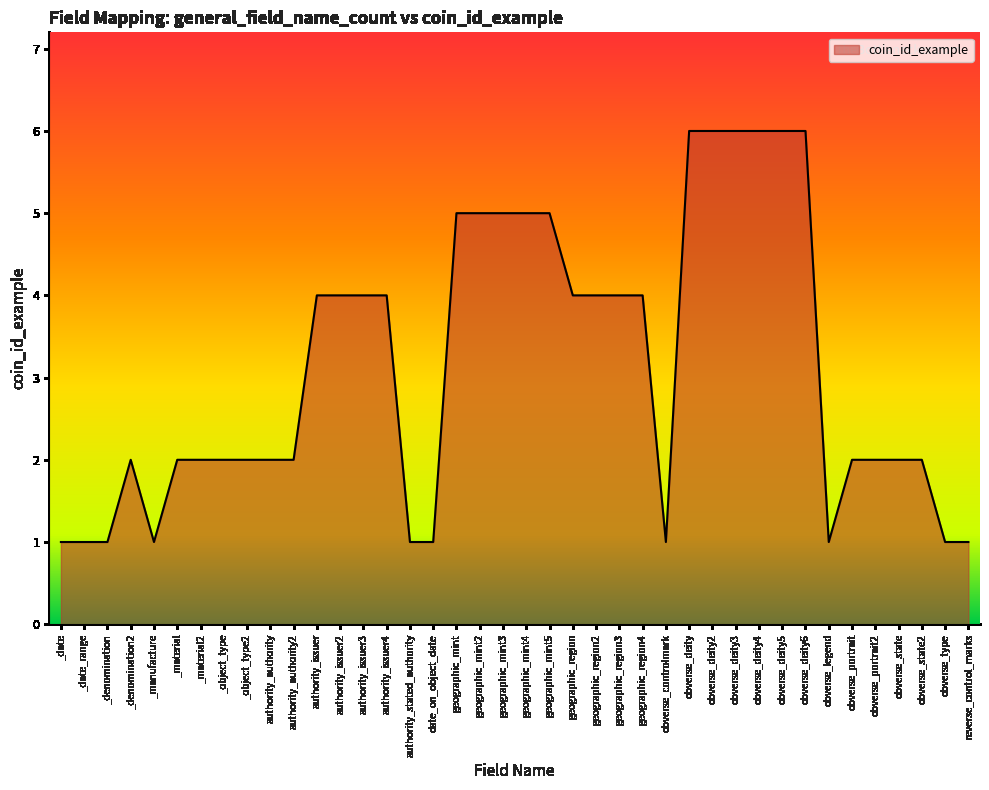

Is it true that the value at obverse_deity5 is 2?

False